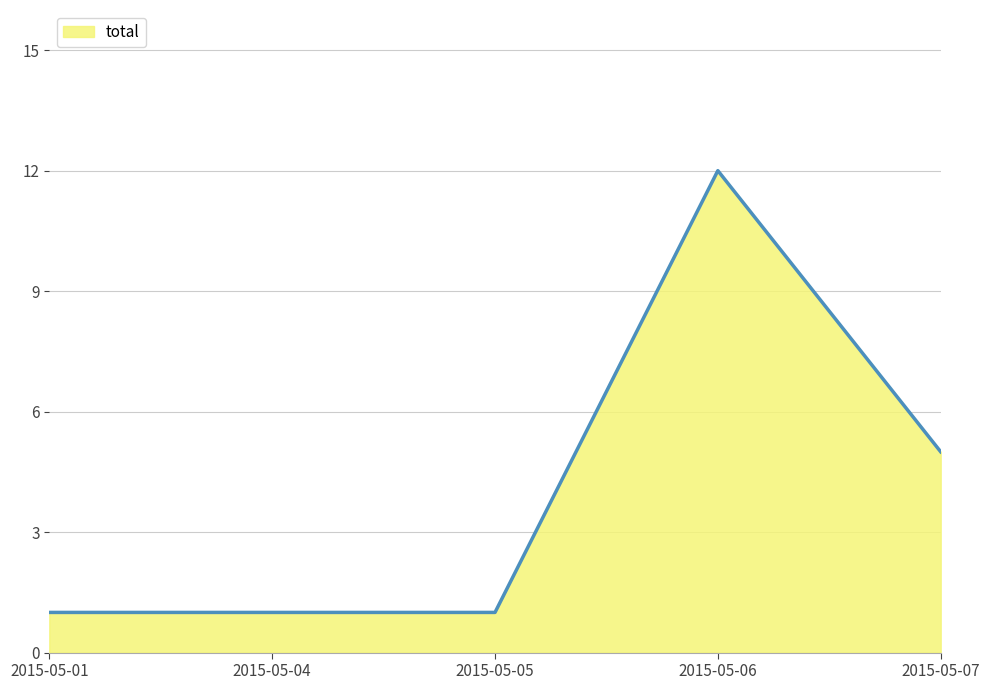

What is the maximum value shown in the chart?

12